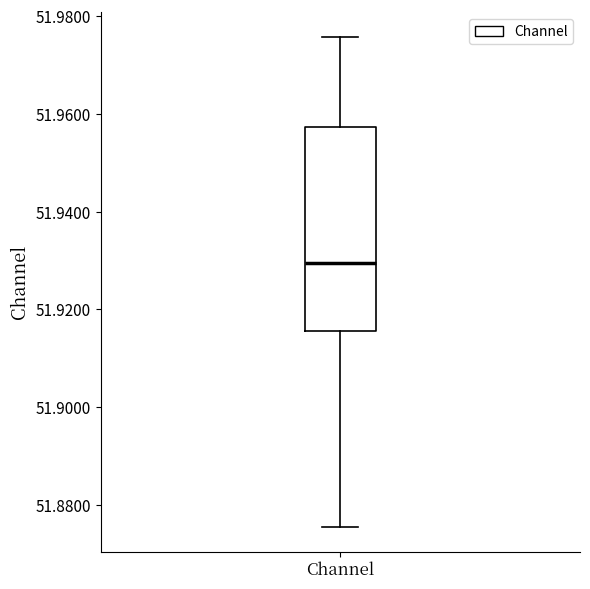

Read this box plot against the y-axis: the position of the median line, the range covered by the box, and the ends of both whiskers. The values are not printed on the chart, so give them approximately, as read against the axis.

median 51.930, box 51.916 to 51.958, whiskers 51.876 to 51.976